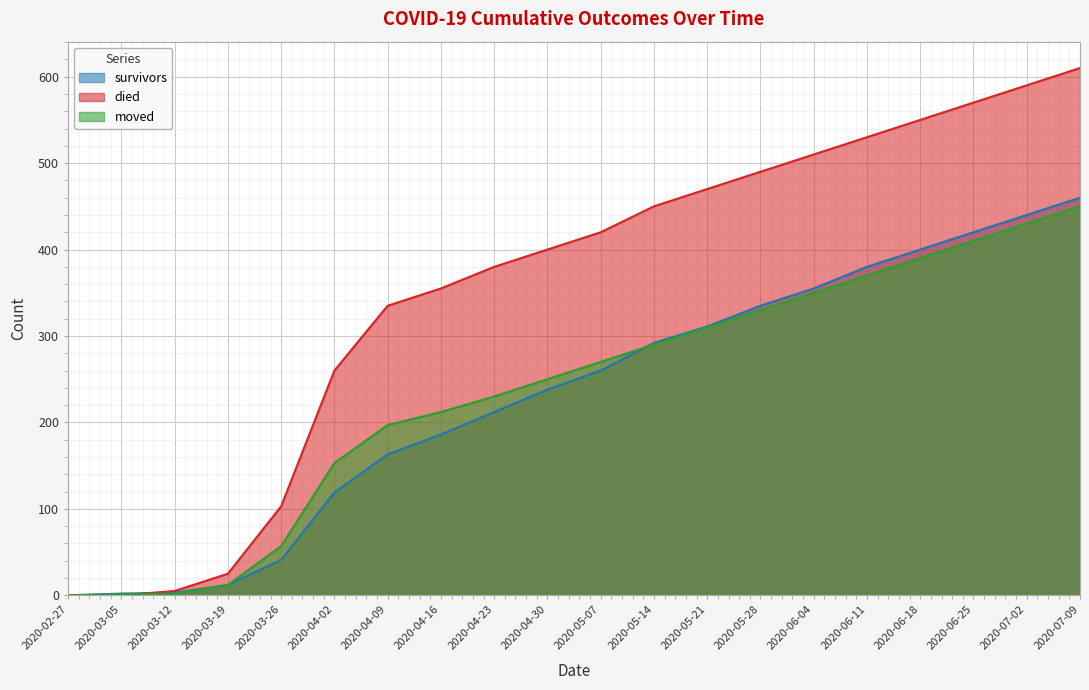

What is the spread (max minus min) of values at 2020-03-05?

2